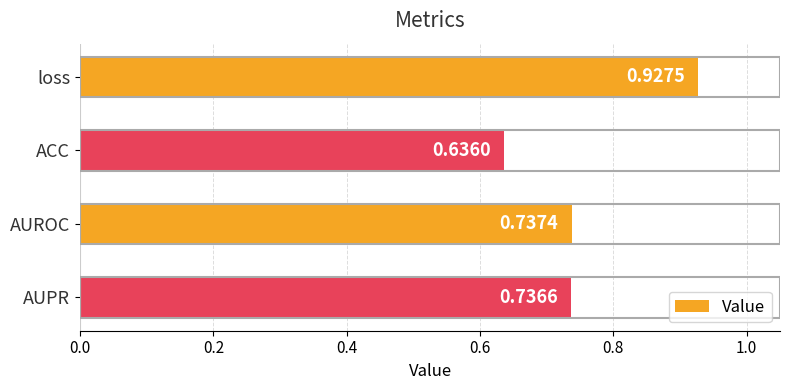

Between AUROC and loss, which is larger?

loss